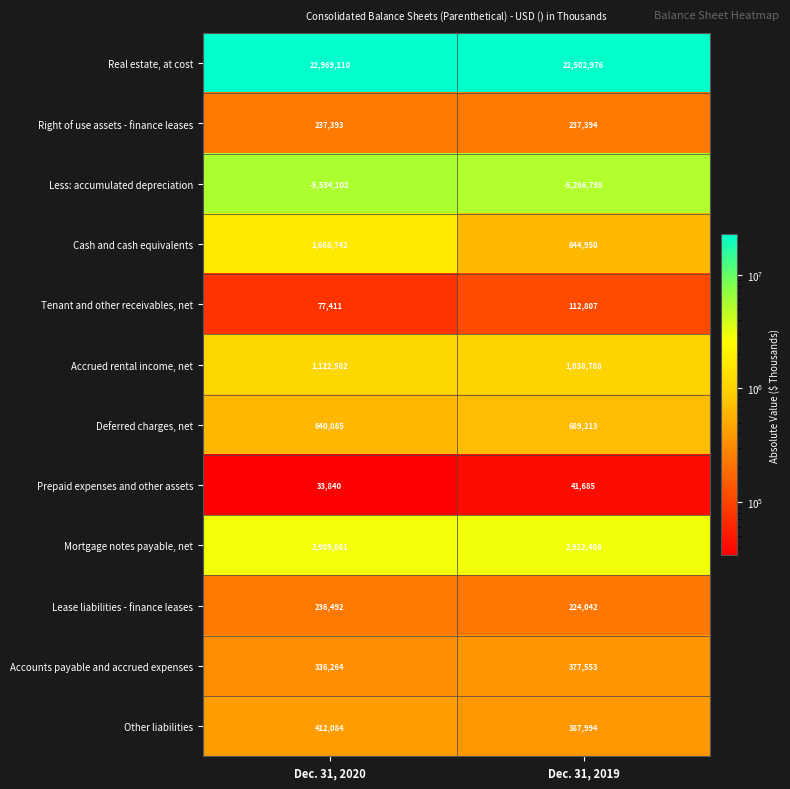

How many series are shown in this chart?

12